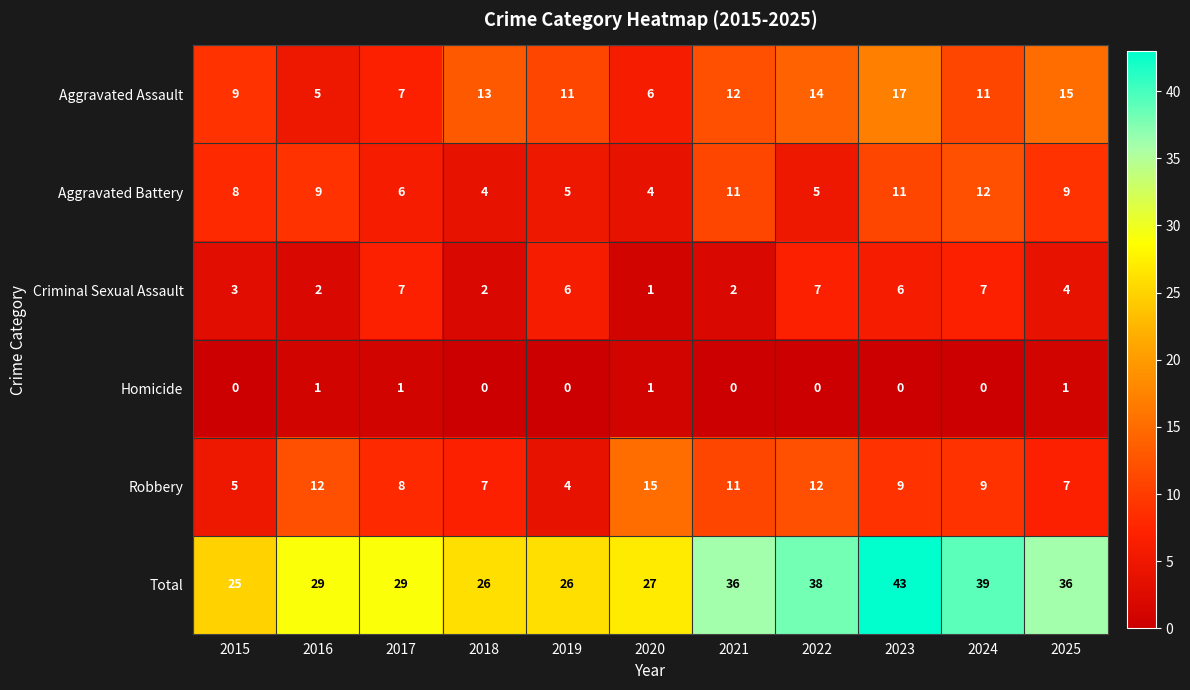

Is it true that Criminal Sexual Assault equals 1 at 2020?

True